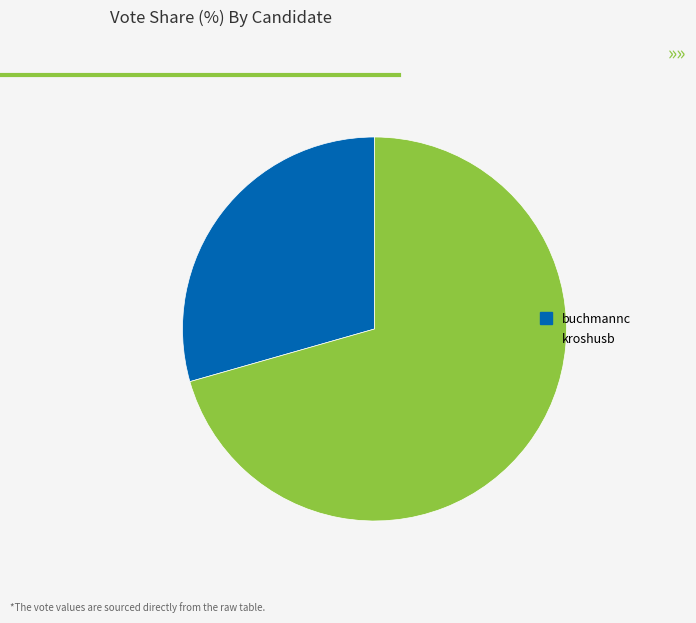

Between buchmannc and kroshusb, which is larger?

kroshusb